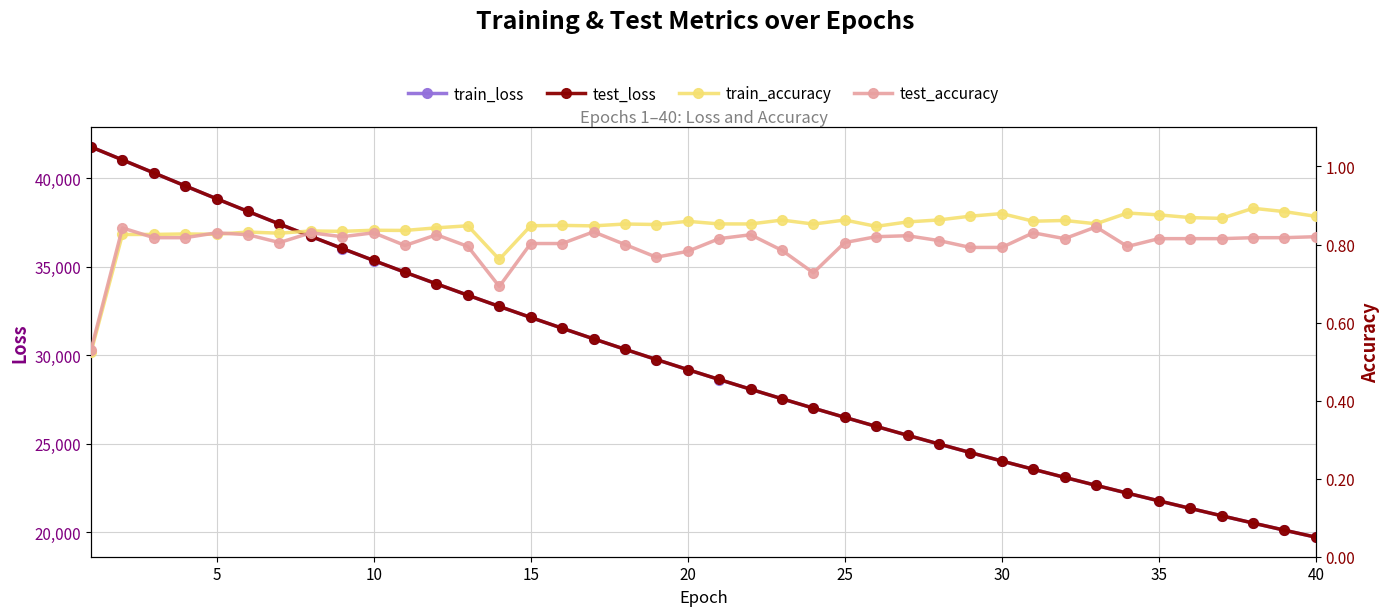

What is the highest value of the test_loss series?

41773.7